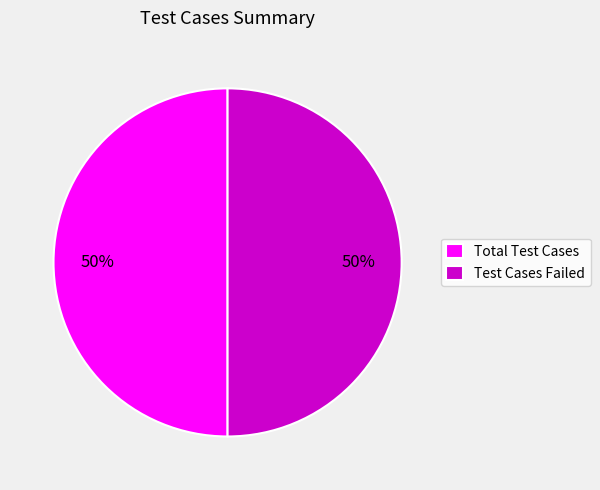

Approximately how many times larger is the value at Total Test Cases compared to Test Cases Failed?

1.0